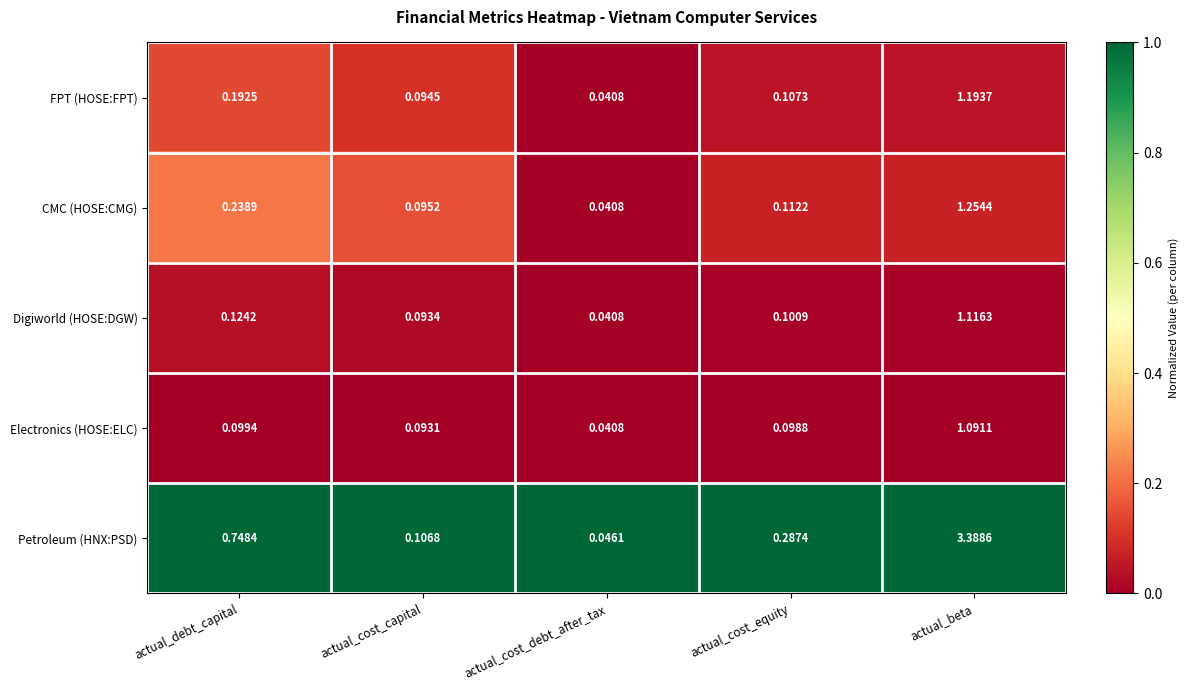

Between actual_cost_debt_after_tax and actual_beta, which series saw the biggest shift?

Petroleum (HNX:PSD)